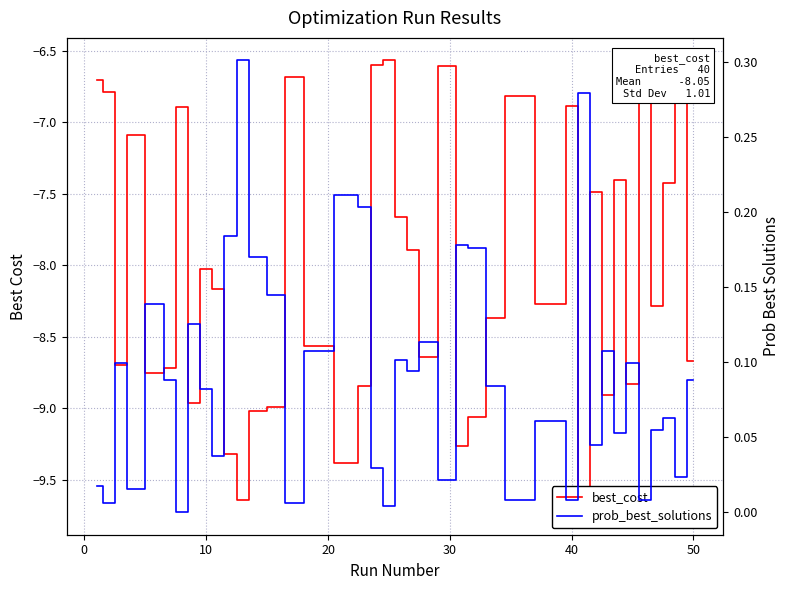

Reading right to left, list all the values displayed in this chart.

best_cost: -8.7	-6.8	-7.4	-8.3	-6.6	-8.8	-7.4	-8.9	-7.5	-9.7	-6.9	-8.3	-6.8	-8.4	-9.1	-9.3	-6.6	-8.6	-7.9	-7.7	-6.6	-6.6	-8.8	-9.4	-8.6	-6.7	-9.0	-9.0	-9.6	-9.3	-8.2	-8.0	-9.0	-6.9	-8.7	-8.8	-7.1	-8.7	-6.8	-6.7
prob_best_solutions: 0.1	0.0	0.1	0.1	0.0	0.1	0.1	0.1	0.0	0.3	0.0	0.1	0.0	0.1	0.2	0.2	0.0	0.1	0.1	0.1	0.0	0.0	0.2	0.2	0.1	0.0	0.1	0.2	0.3	0.2	0.0	0.1	0.1	0.0	0.1	0.1	0.0	0.1	0.0	0.0